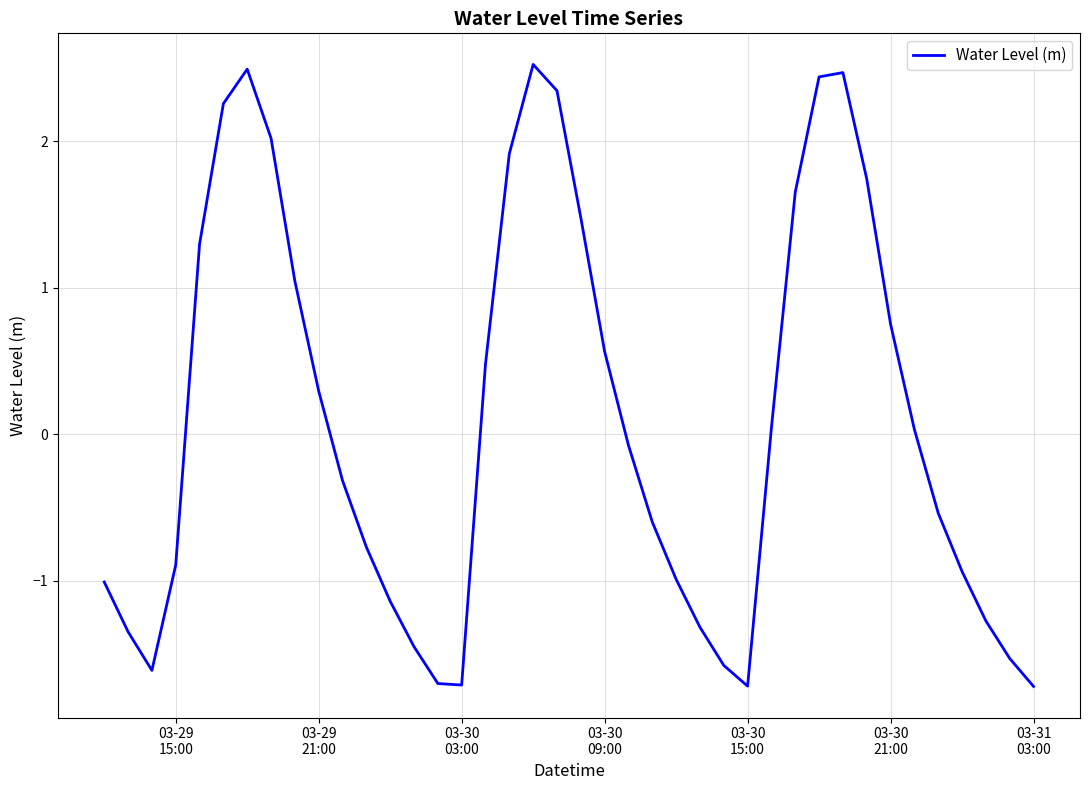

How many values are below zero?

21